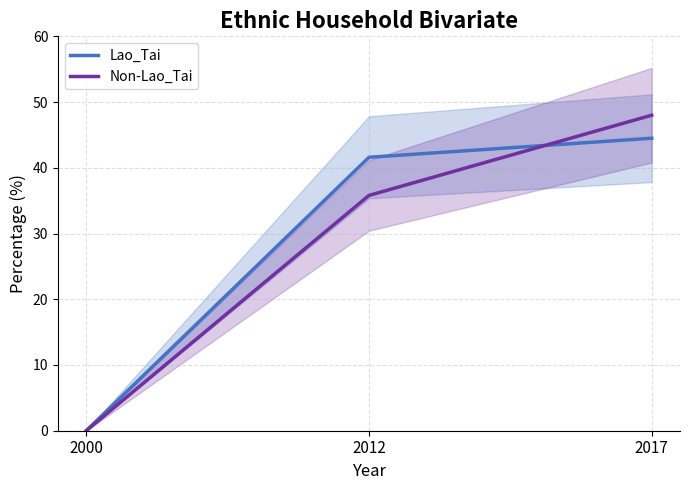

Reading left to right, what are all the values shown in this chart?

Lao_Tai: 2000=0.0	2012=41.6	2017=44.5
Non-Lao_Tai: 2000=0.0	2012=35.8	2017=48.0